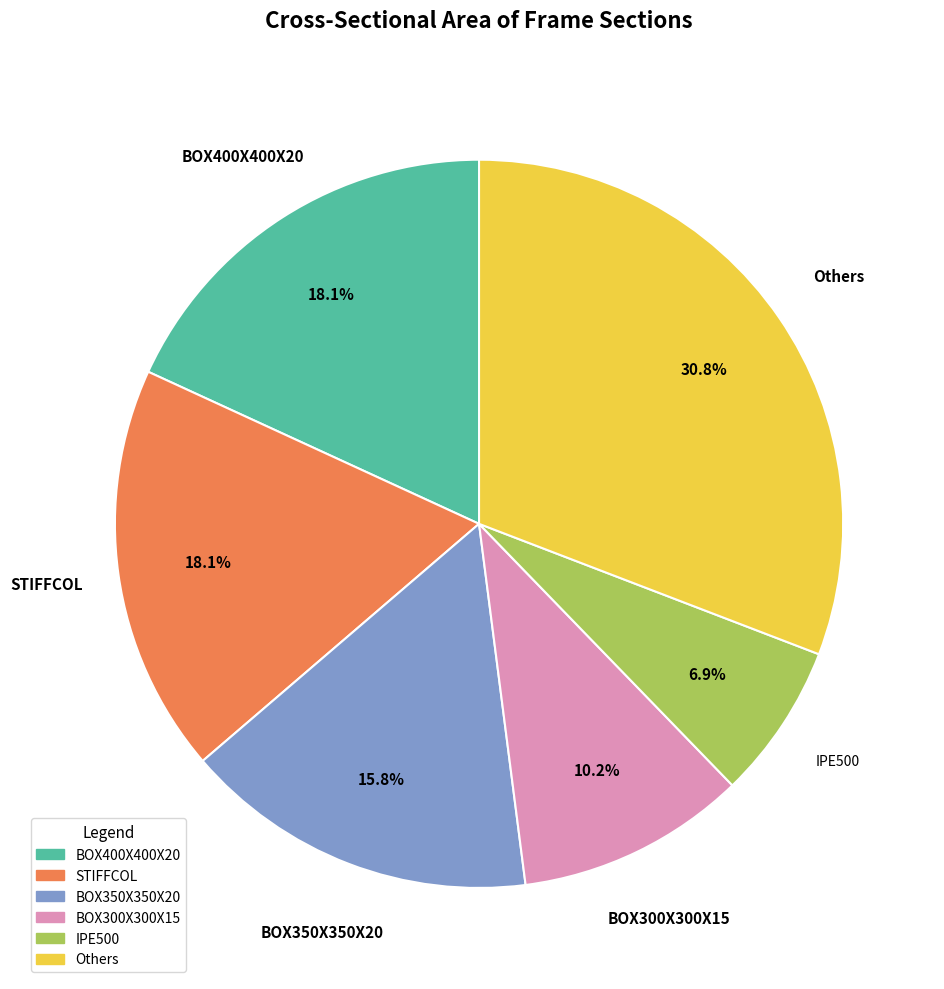

Does any single category account for the majority?

No